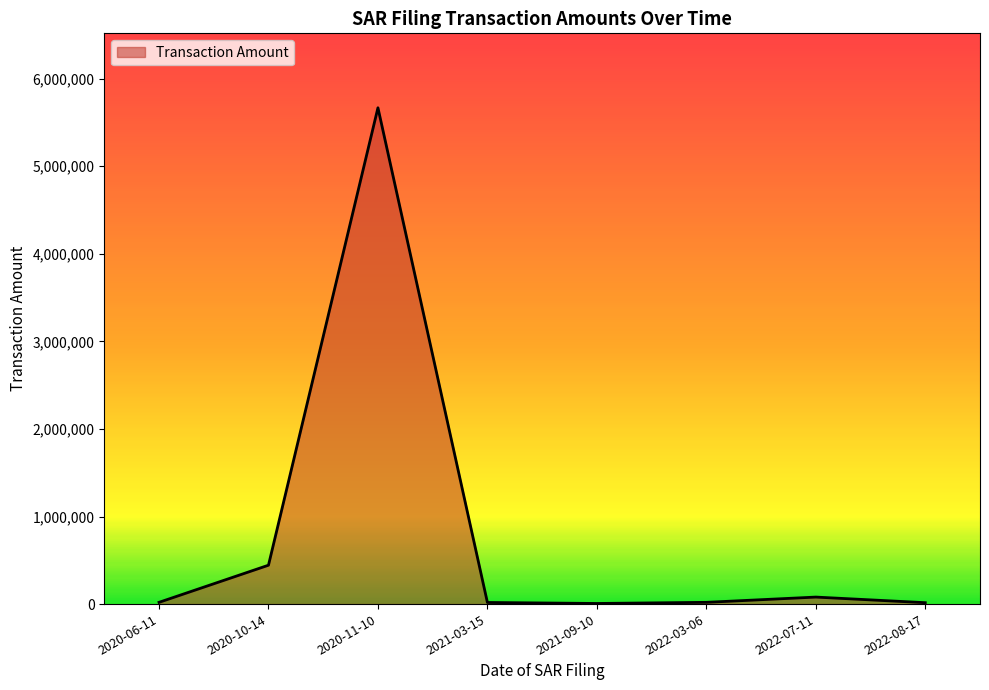

Where is the first local maximum?

2020-11-10